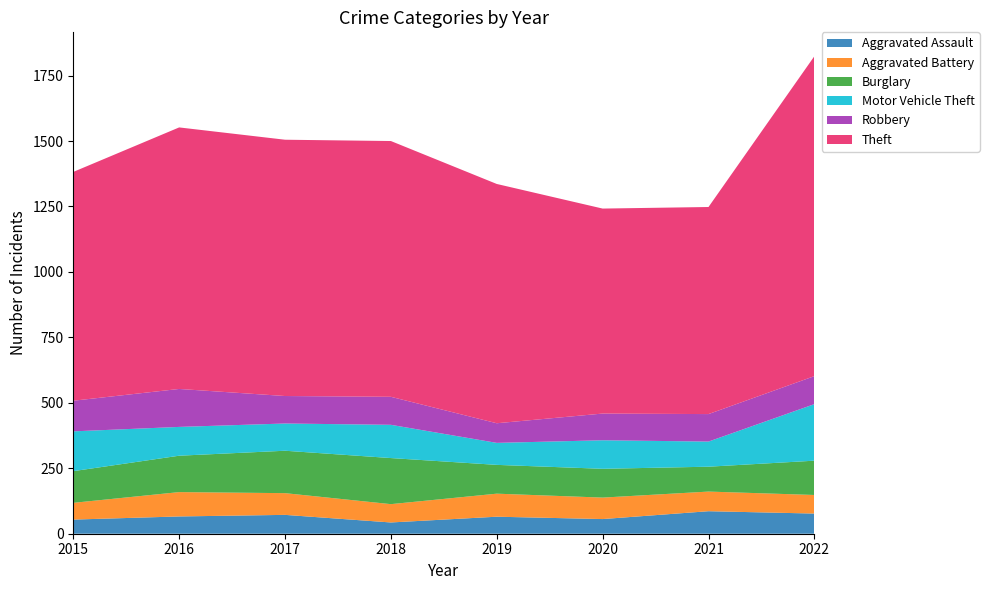

Reading left to right, list all the values displayed in this chart.

Aggravated Assault: 2015=54	2016=66	2017=72	2018=43	2019=65	2020=56	2021=86	2022=77
Aggravated Battery: 2015=64	2016=93	2017=83	2018=70	2019=88	2020=82	2021=75	2022=71
Burglary: 2015=121	2016=139	2017=162	2018=176	2019=110	2020=110	2021=95	2022=131
Motor Vehicle Theft: 2015=152	2016=110	2017=104	2018=127	2019=84	2020=109	2021=96	2022=216
Robbery: 2015=117	2016=145	2017=105	2018=107	2019=75	2020=102	2021=105	2022=107
Theft: 2015=874	2016=999	2017=979	2018=977	2019=914	2020=783	2021=791	2022=1222